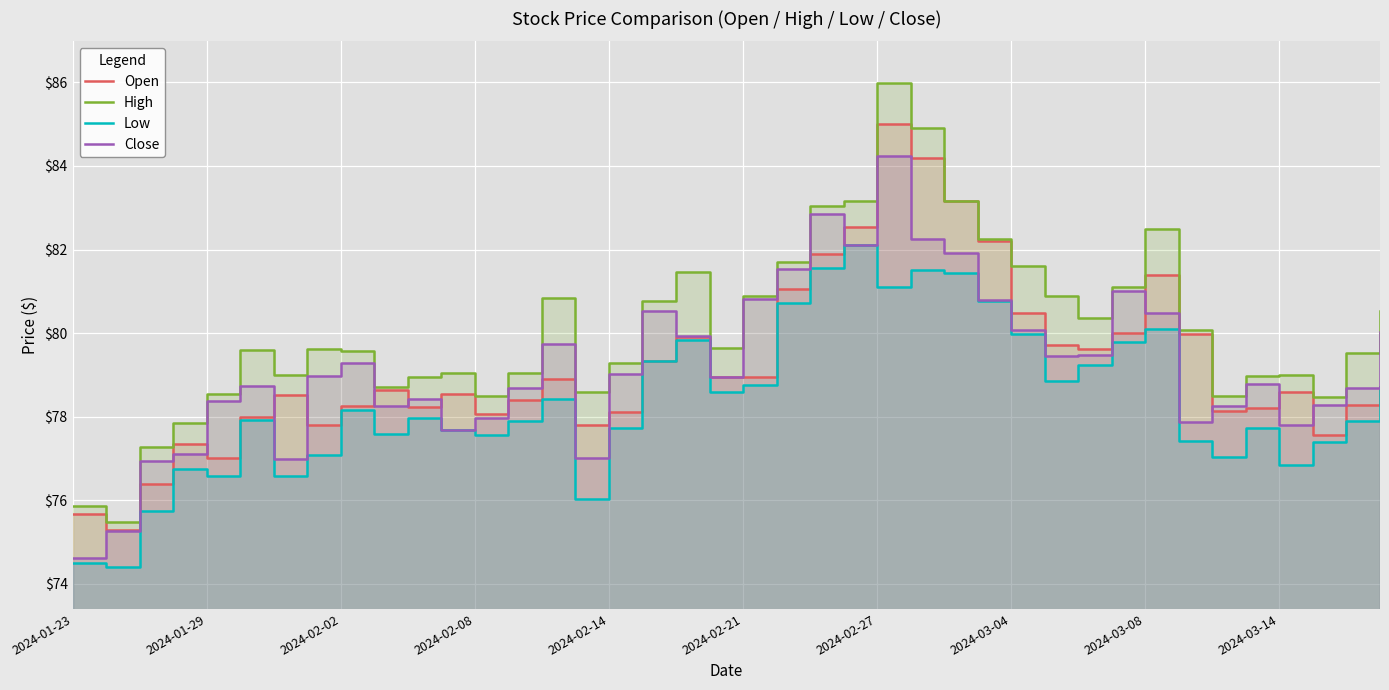

What is the approximate value of Low at 22?

81.6